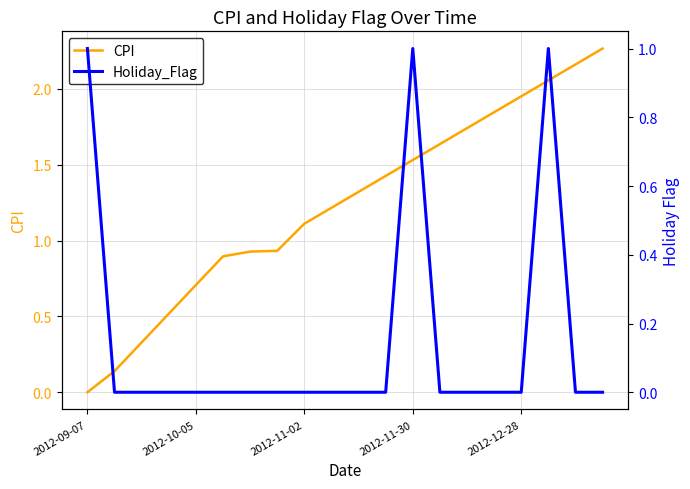

What are all the series names shown in the legend?

CPI, Holiday_Flag